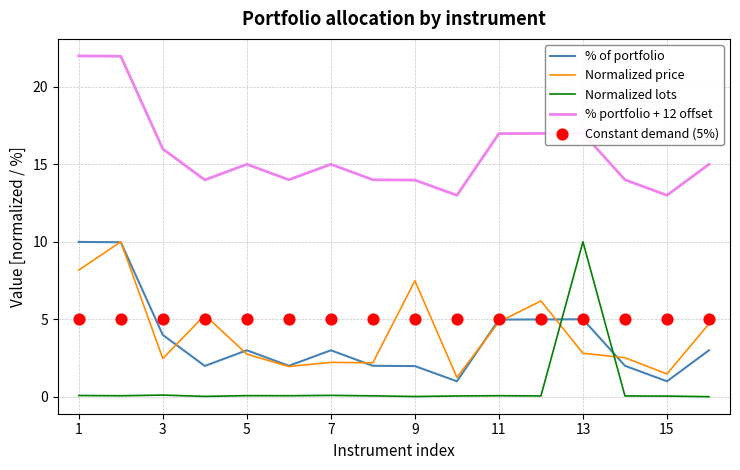

After their last crossing, which series has the higher values: Normalized price or Normalized lots?

Normalized price